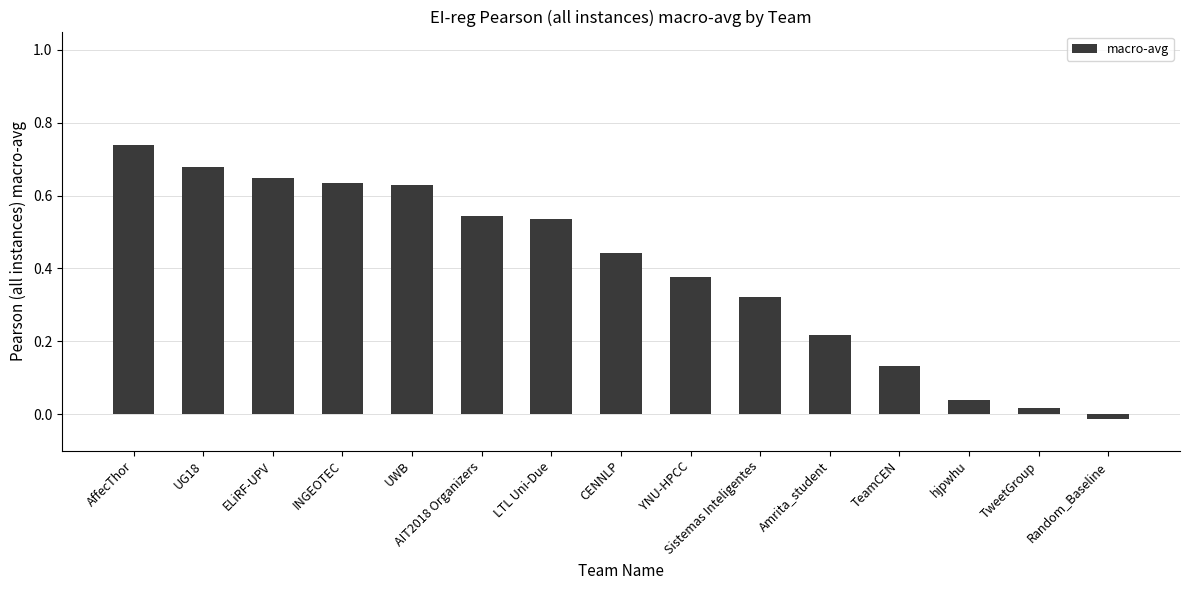

What is the sum of the values at UG18 and UWB?

1.3